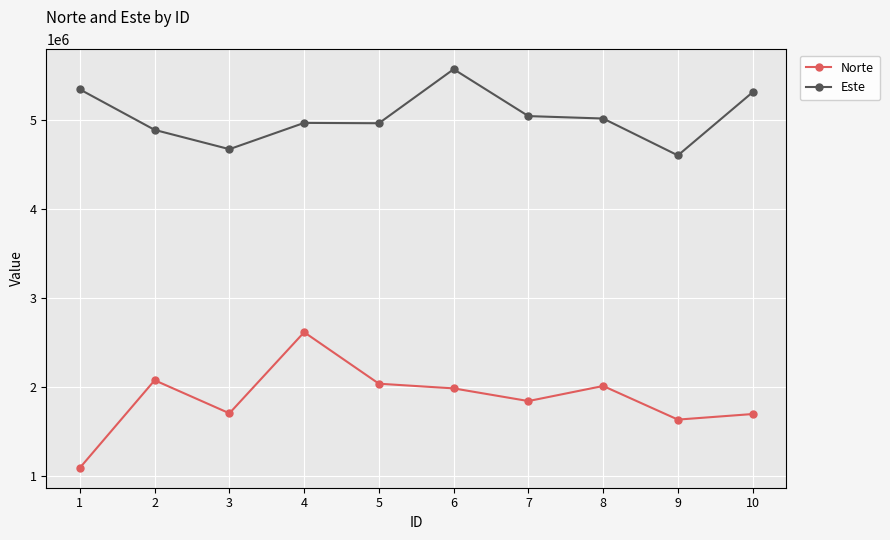

True or false: Norte and Este cross at least once.

False